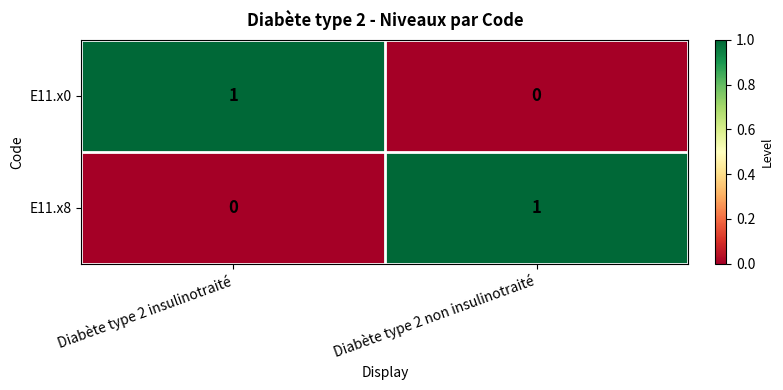

Reading right to left, list all the values displayed in this chart.

E11.x0: Diabète type 2 non insulinotraité=0	Diabète type 2 insulinotraité=1
E11.x8: Diabète type 2 non insulinotraité=1	Diabète type 2 insulinotraité=0